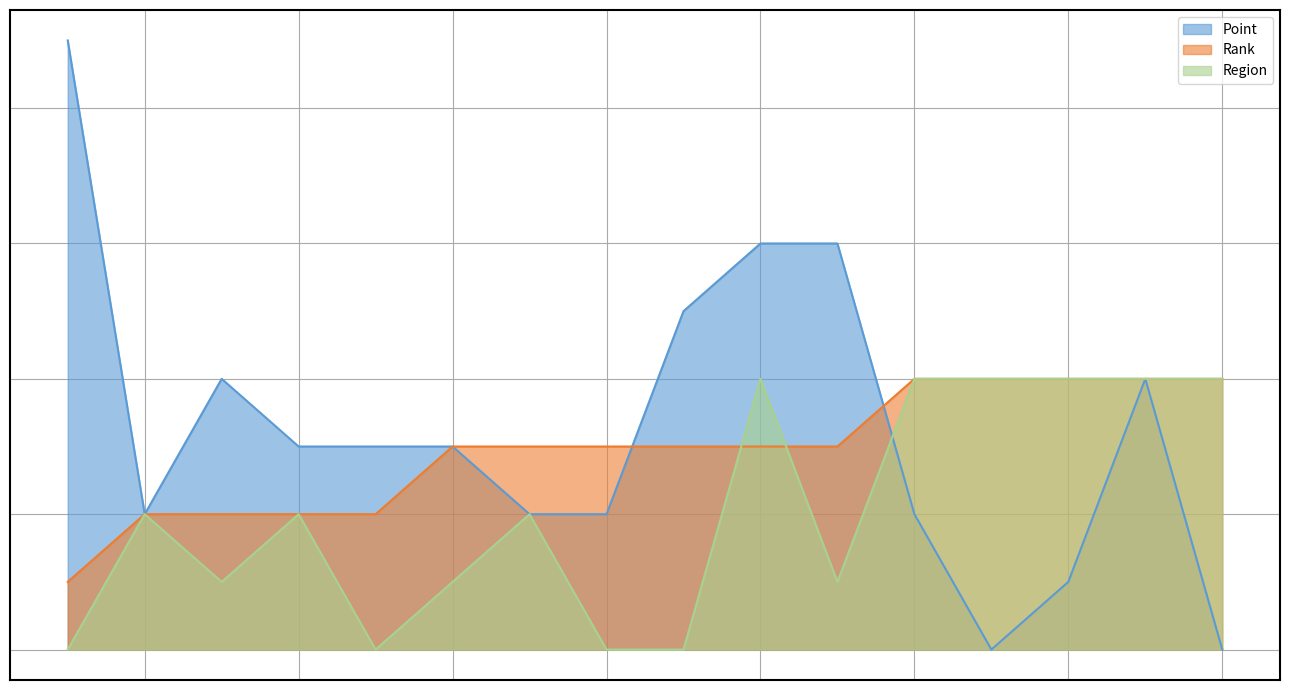

List the labels in order of Region value, largest first.

10, 12, 13, 14, 15, 16, 2, 4, 7, 3, 6, 11, 1, 5, 8, 9